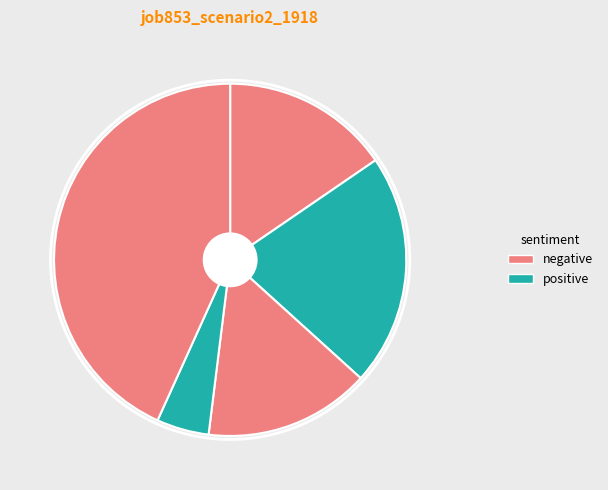

How many slices are in this pie chart?

5